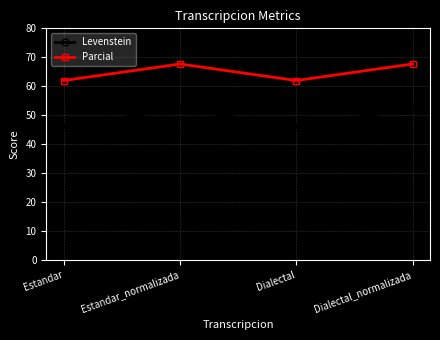

What is the approximate value of Parcial at Dialectal_normalizada?

67.7